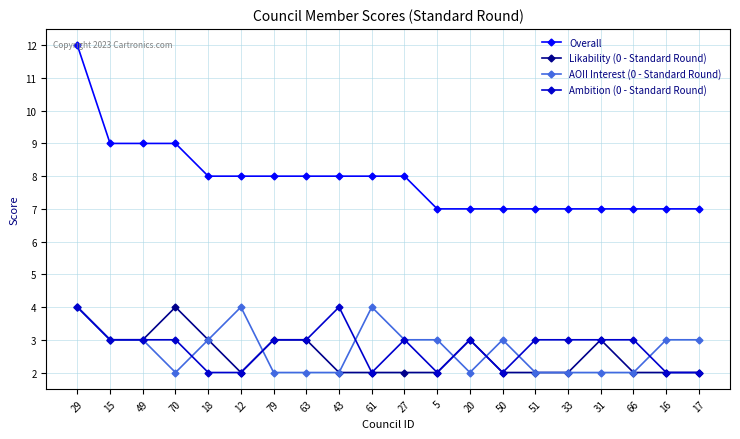

What is the approximate value of Overall at 31?

7